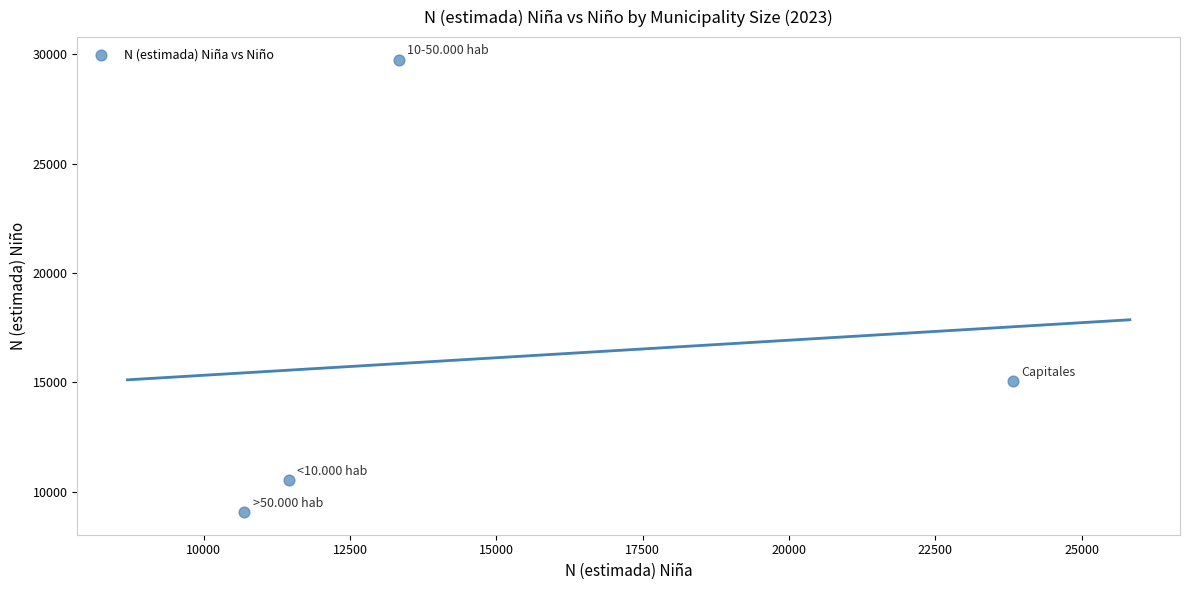

What is the range of X values (max minus min)?

13127